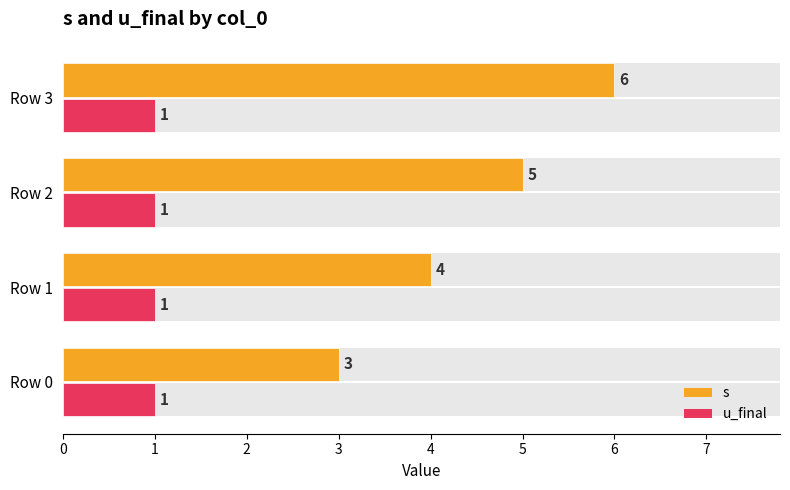

What is the minimum value for s?

3.0